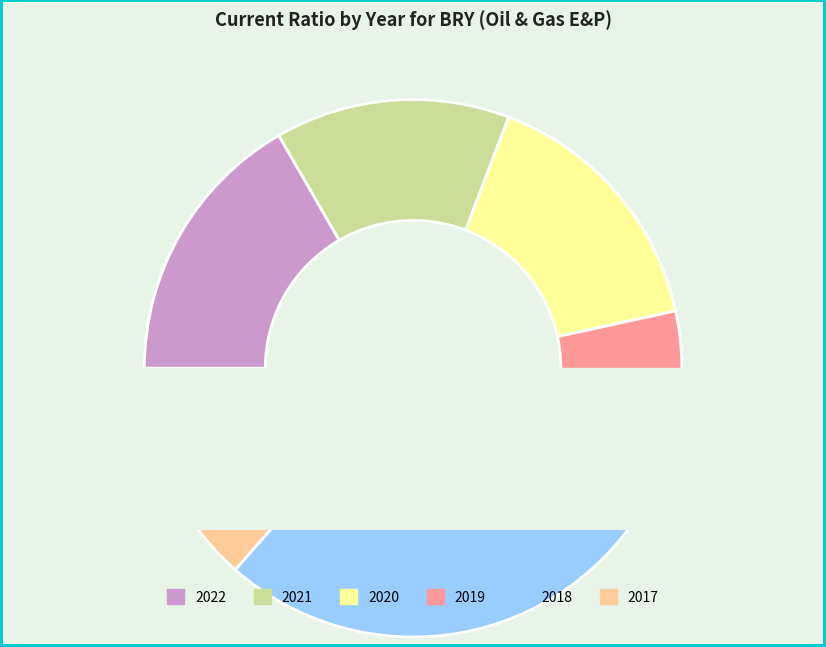

Is there a majority slice in this chart?

No